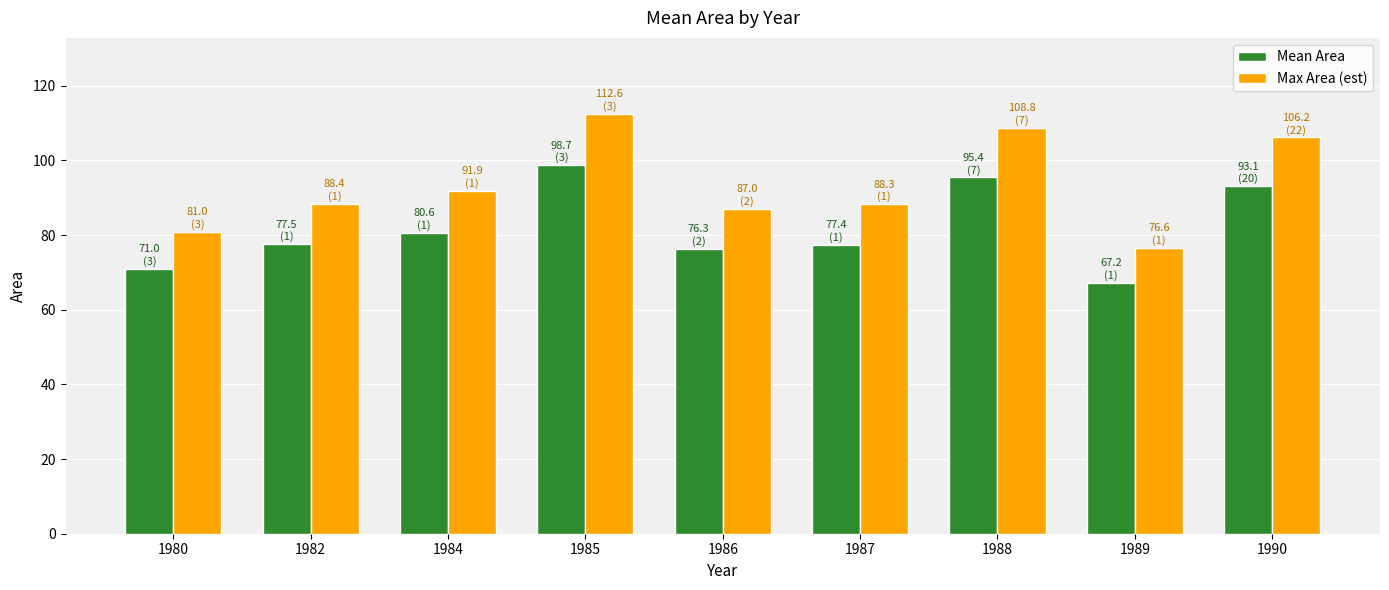

What is the value of the Max Area (est) bar at the 6th from the left?

88.3